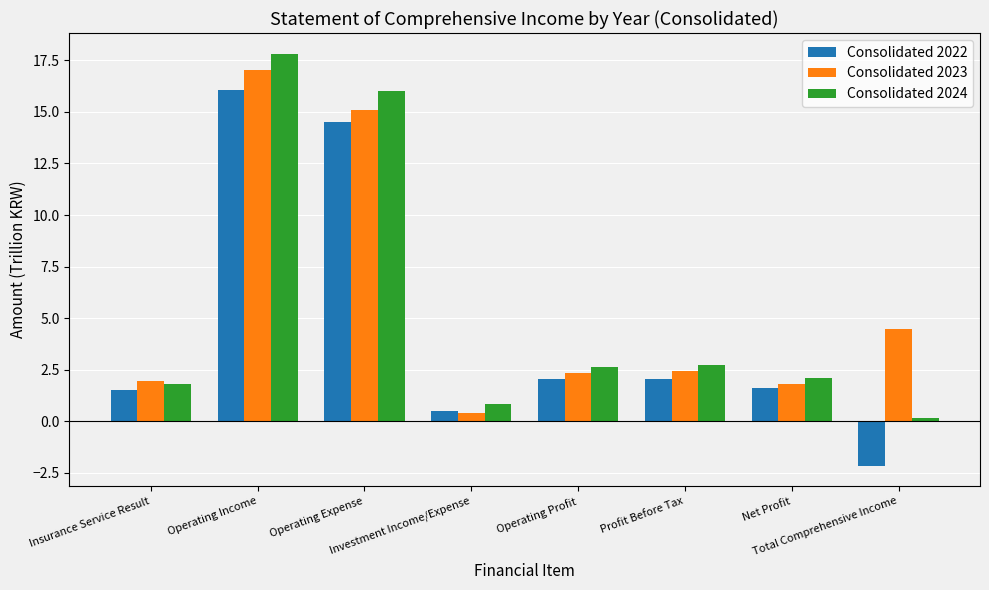

List the series in order of their overall mean, highest first.

Consolidated 2023, Consolidated 2024, Consolidated 2022